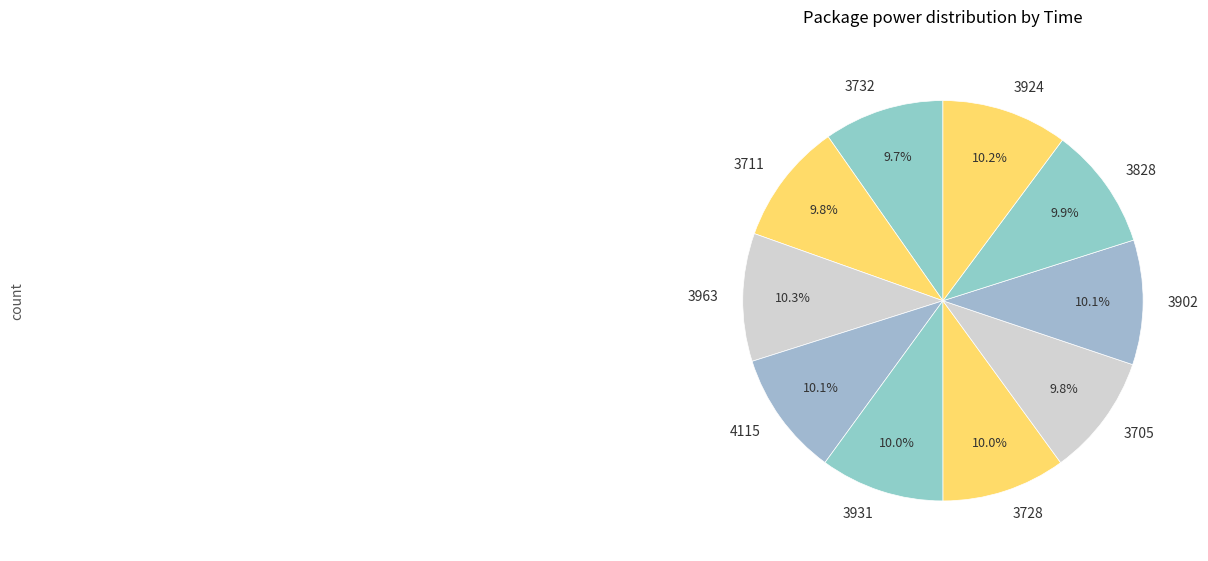

Approximately how many times larger is the value at 3902 compared to 3828?

1.0